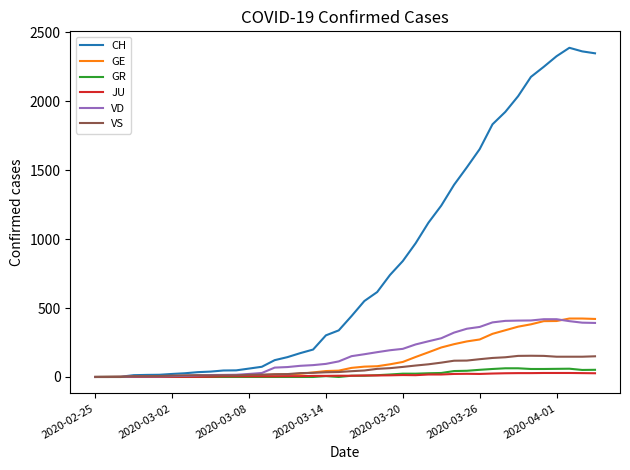

What is the maximum value shown in the chart?

2388